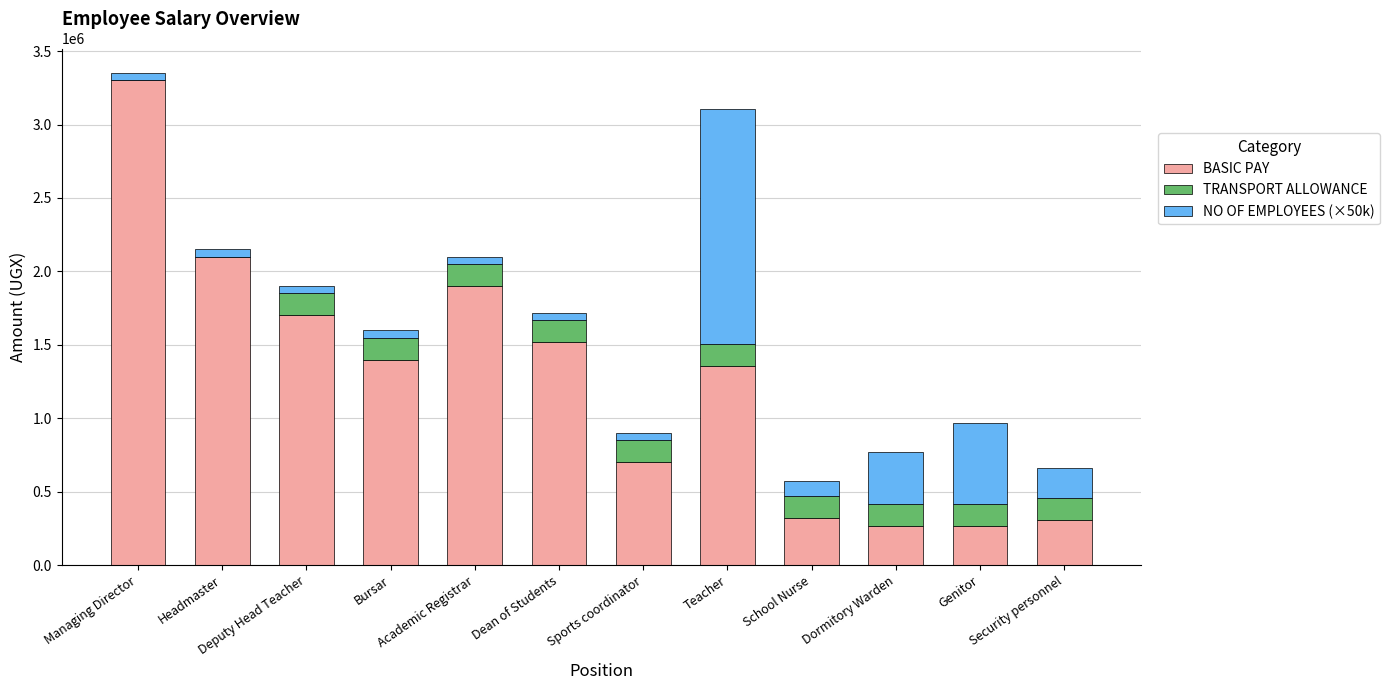

True or false: BASIC PAY has a value of 2100000 at Headmaster.

True